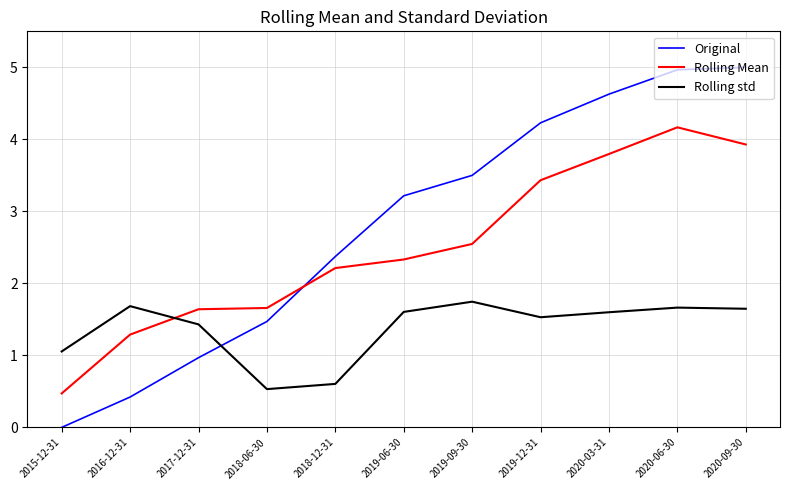

Does the chart display data point markers on the line(s)?

No